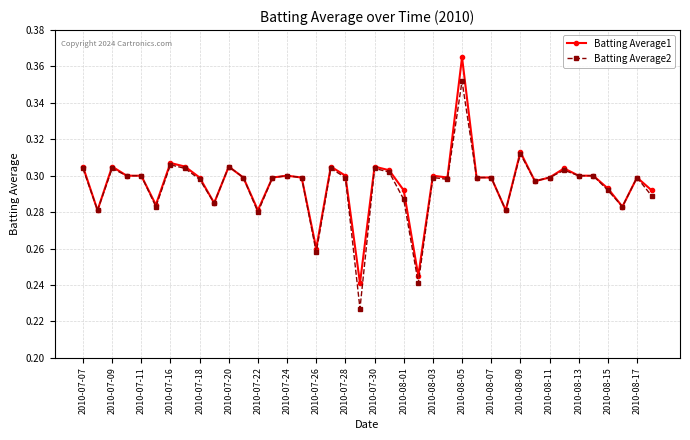

How many Batting Average1 values are between 0 and 1?

40